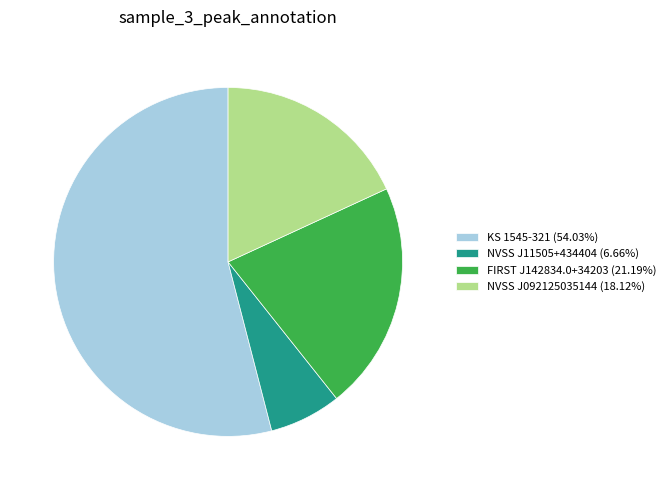

Is it true that NVSS J11505+434404 is 1% of the pie?

False